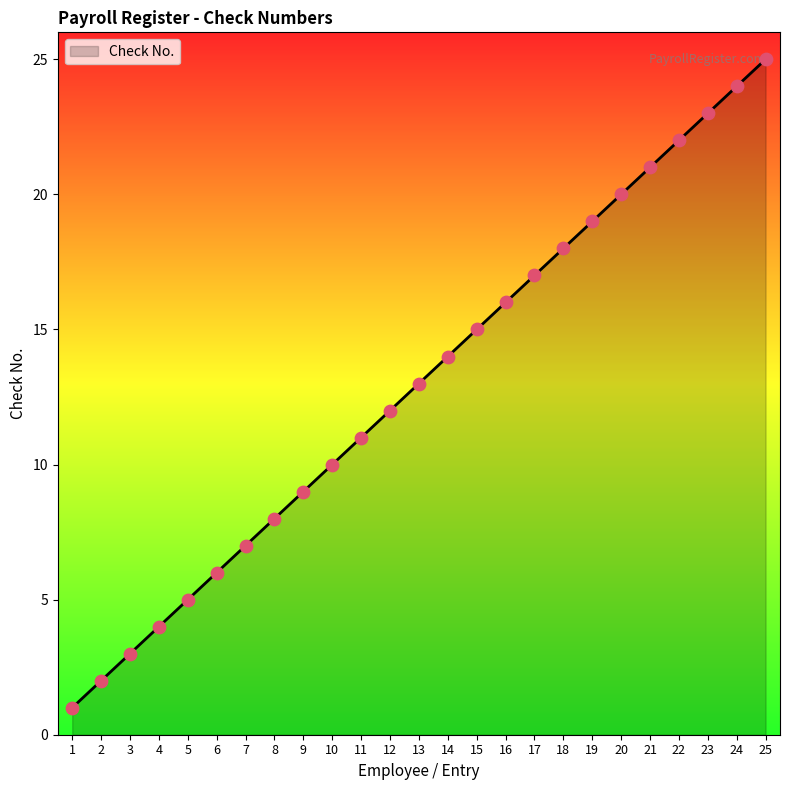

What is the change in value from 9 to 22?

+13